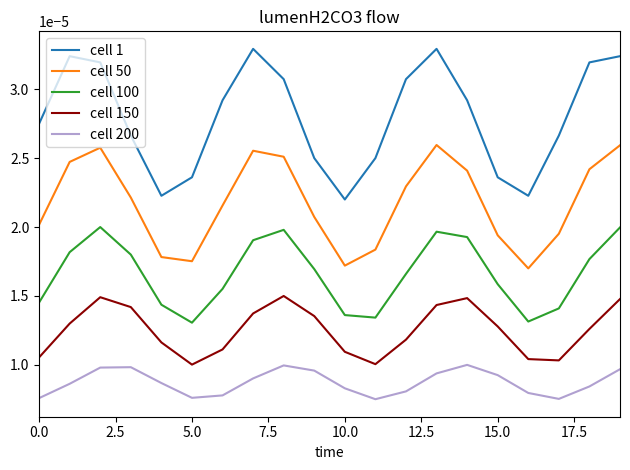

Rank the series by their average value, from highest to lowest.

cell 1, cell 50, cell 100, cell 150, cell 200